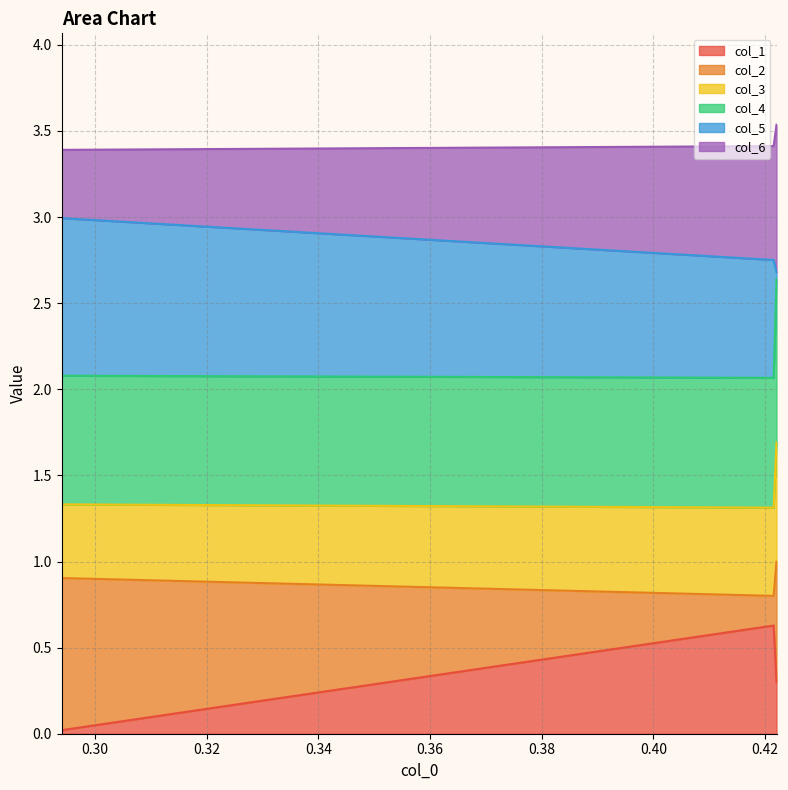

Which category has the lowest value in the col_1 series?

0.29399203511979255